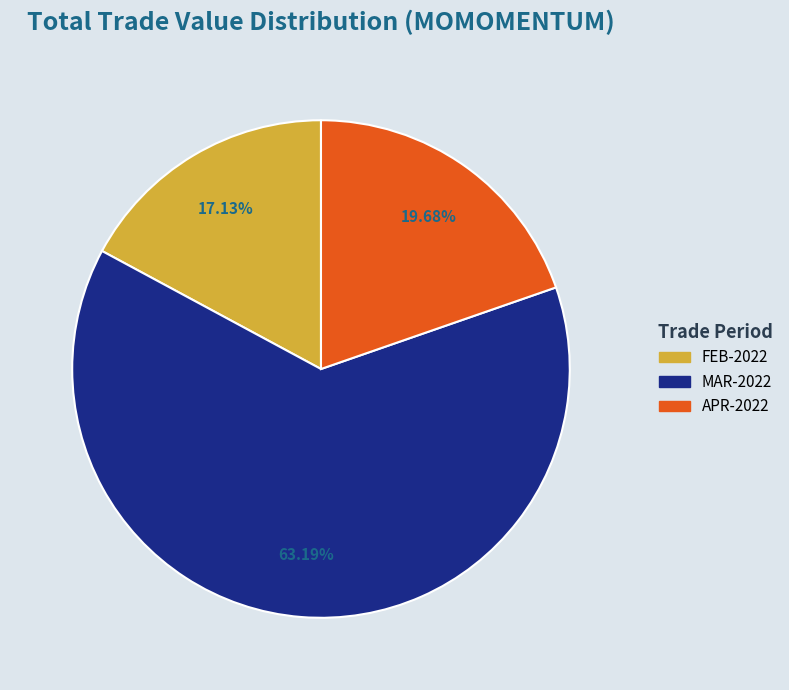

Does MAR-2022 account for over 50% of the chart?

Yes